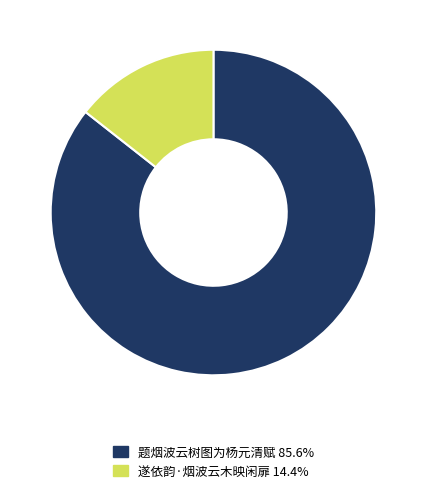

What is the ratio of the value at 题烟波云树图为杨元清赋 to the value at 遂依韵·烟波云木映闲扉?

5.9